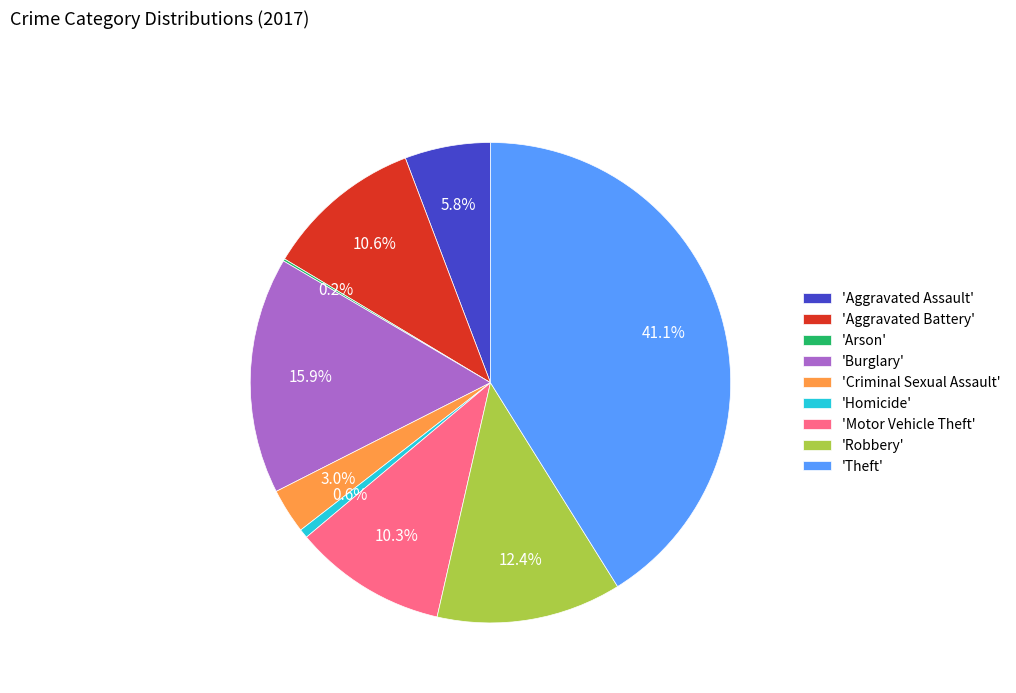

Does any single category account for the majority?

No